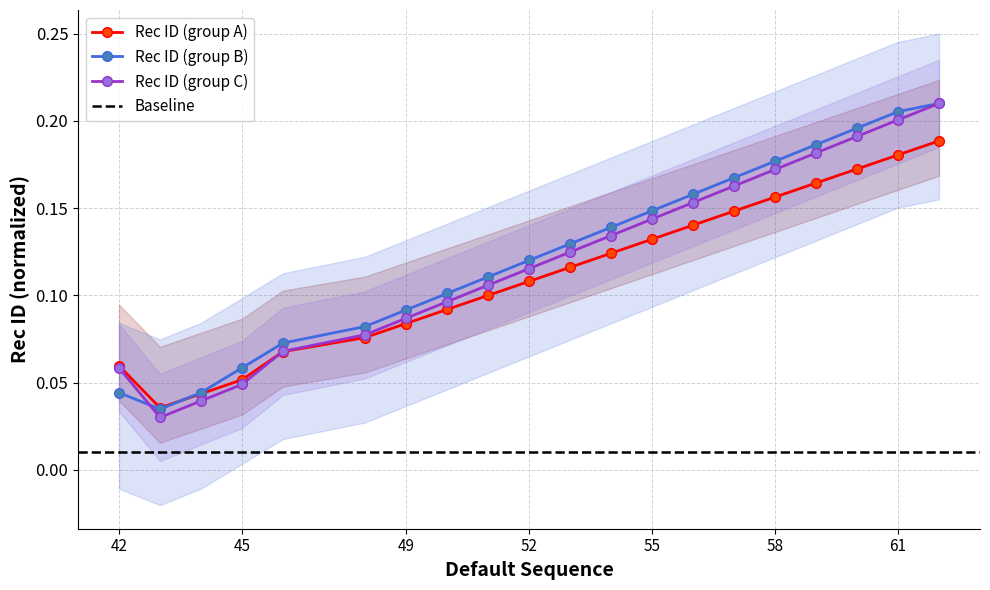

True or false: Rec ID (group A) has a value of 0.0 at 49.

False